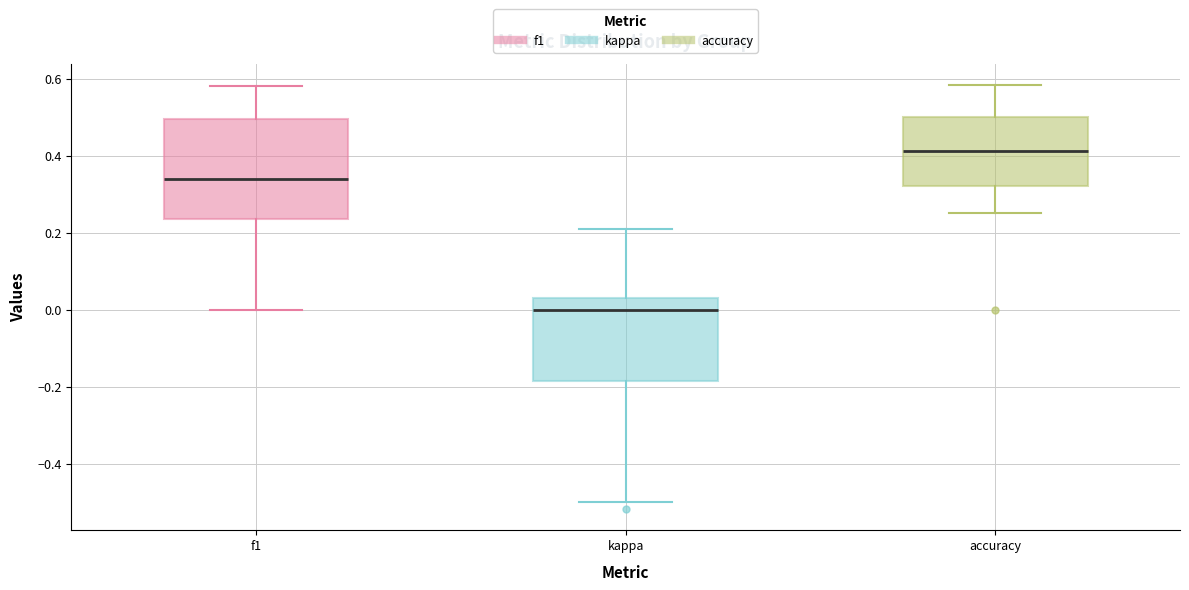

Which box's median line is the lowest?

kappa